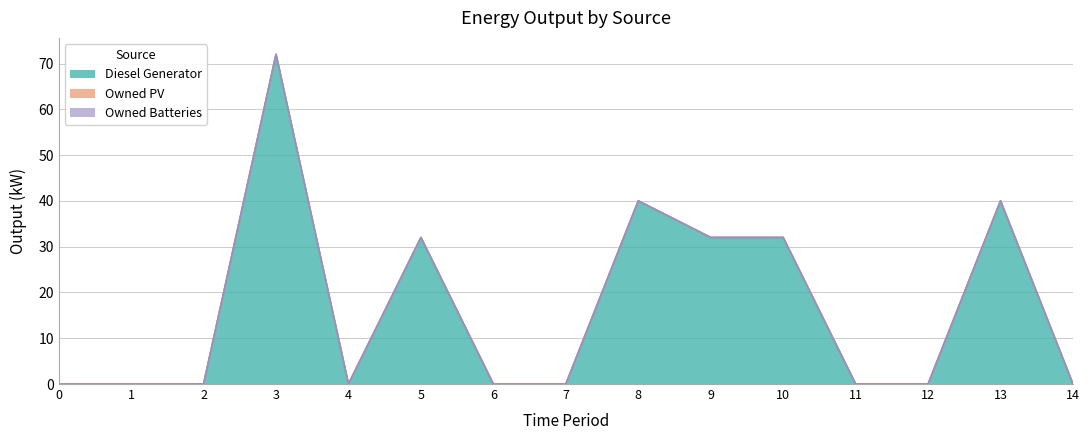

How many interior local valleys does the Diesel Generator series have?

1